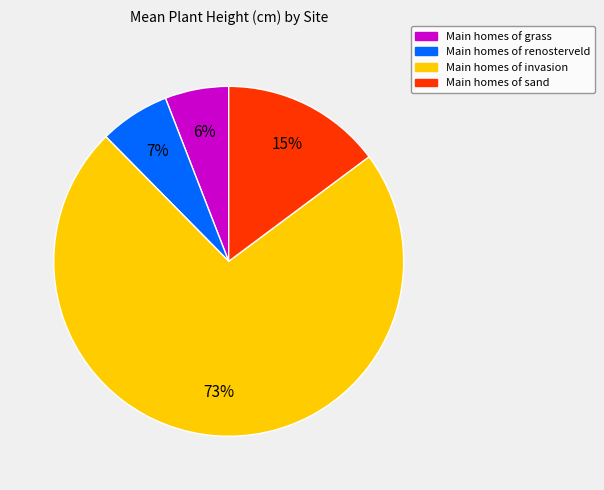

Is there a majority slice in this chart?

Yes